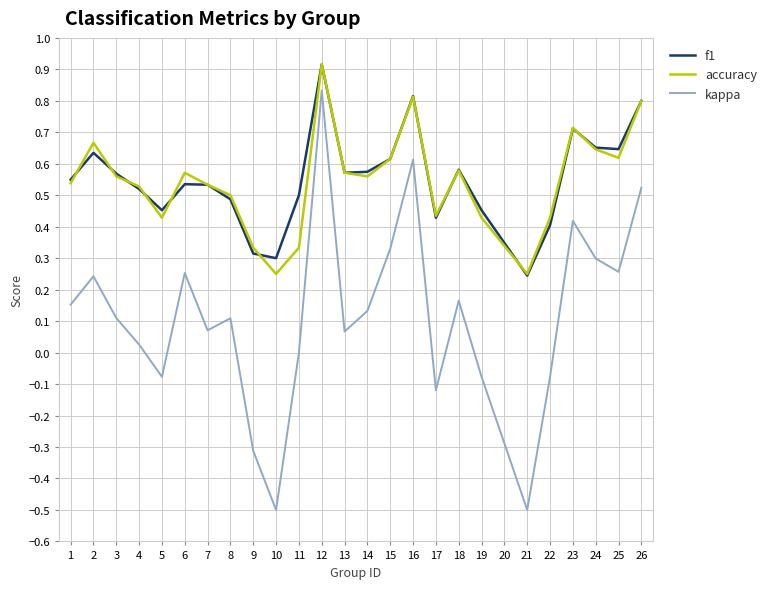

True or false: f1 and kappa cross at least once.

False